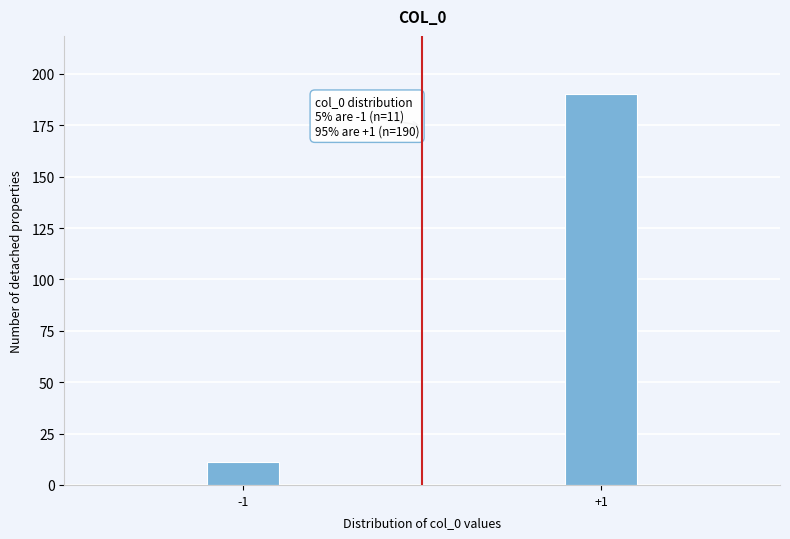

Reading right to left, extract all data points from this chart.

190	11